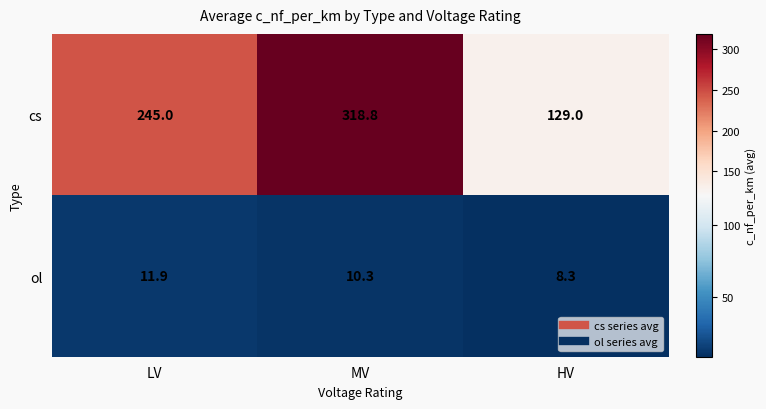

True or false: cs has a value of 60.2 at LV.

False